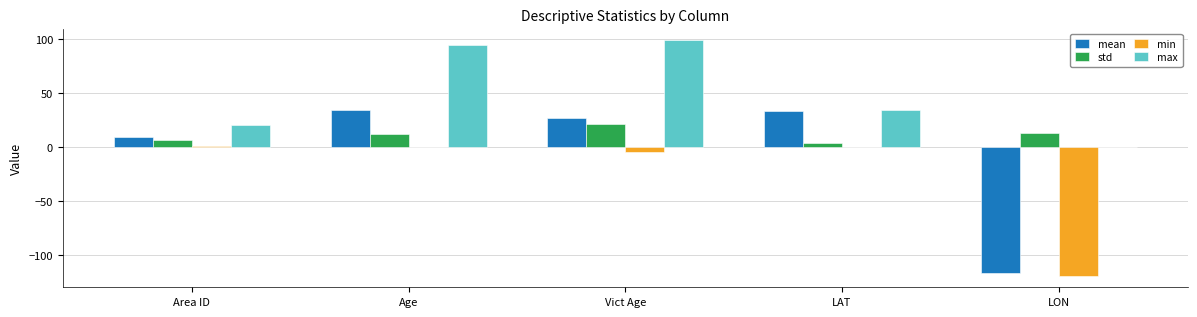

What is the sum of the mean values at Vict Age and Age?

62.2